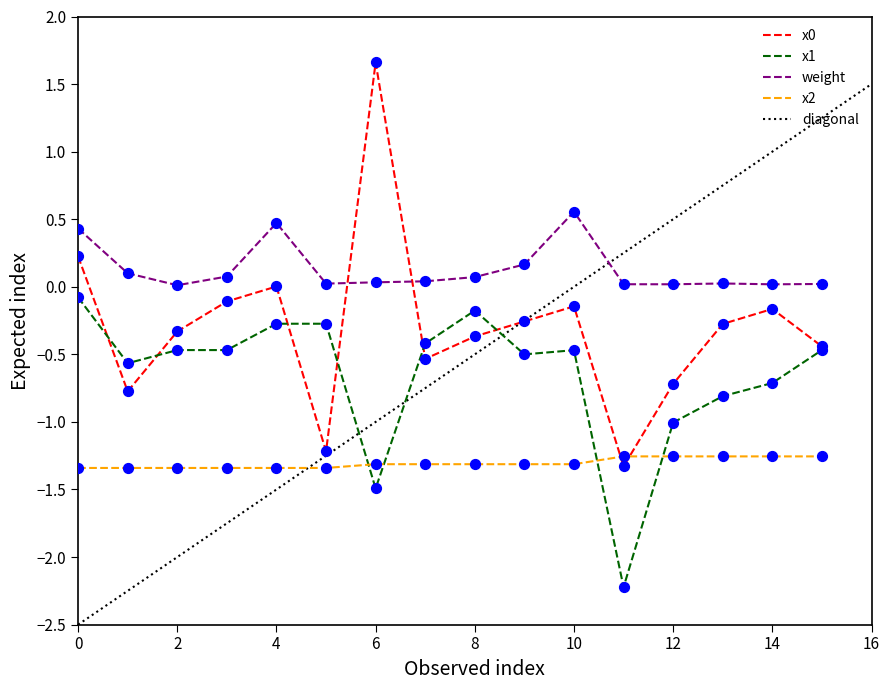

The value of x0 at 12 is -0.7. True or false?

True